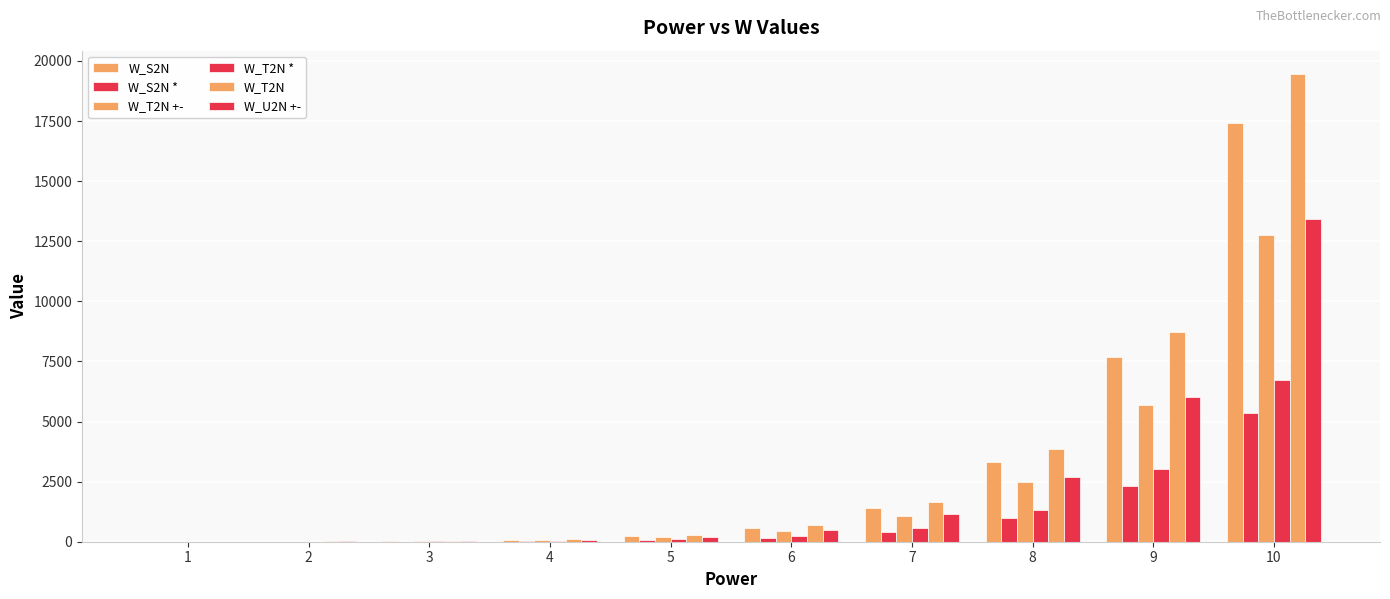

Is it true that W_S2N equals 135 at 4?

False